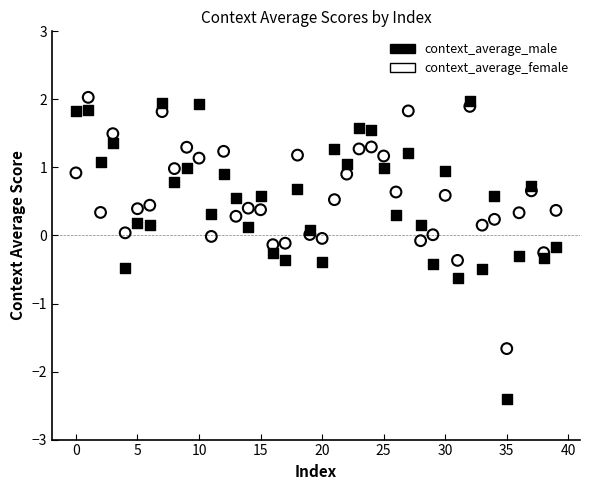

Which series reaches the minimum Y coordinate?

context_average_male